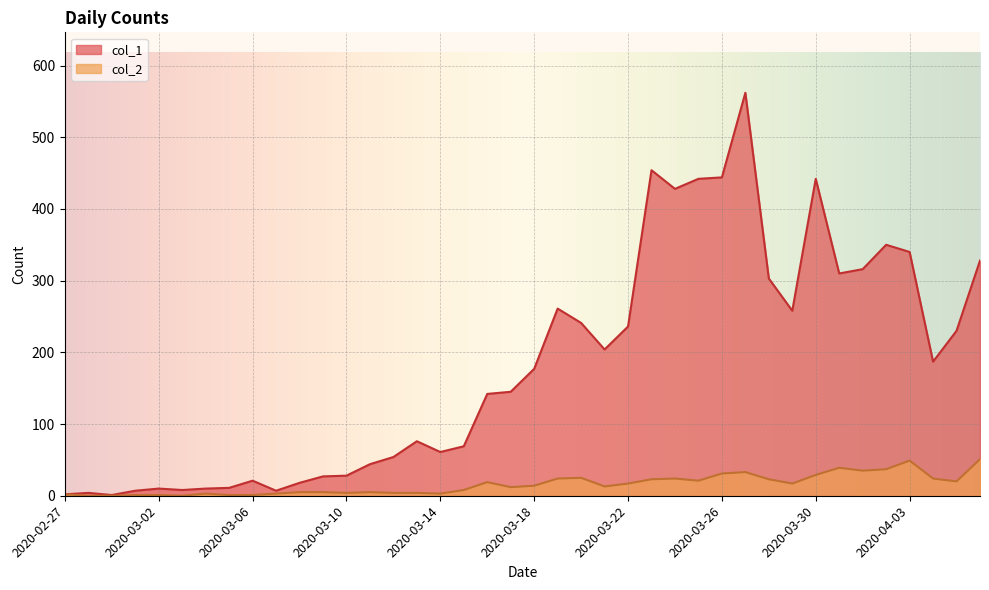

What are all the series names shown in the legend?

col_1, col_2